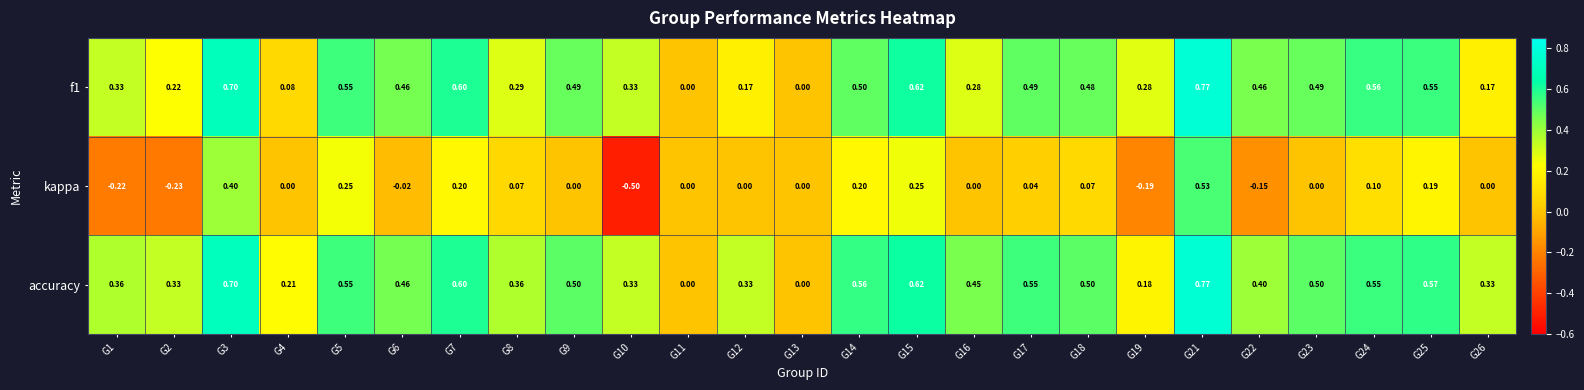

Which series has the largest total across all categories?

accuracy